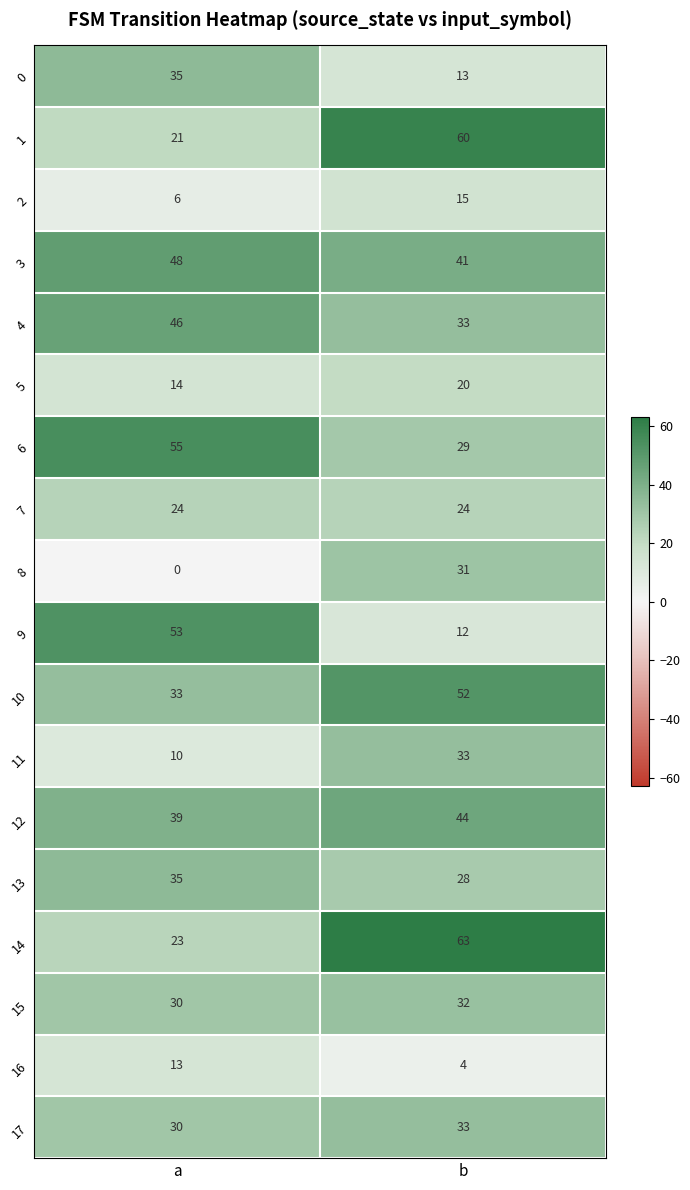

Is it true that 0 equals 14 at a?

False